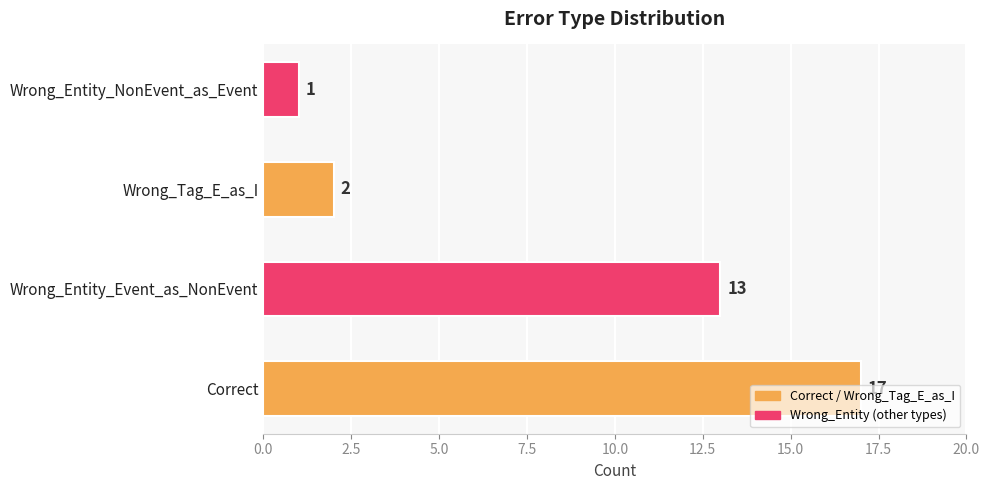

Rank the categories by value from lowest to highest.

Wrong_Entity_NonEvent_as_Event, Wrong_Tag_E_as_I, Wrong_Entity_Event_as_NonEvent, Correct